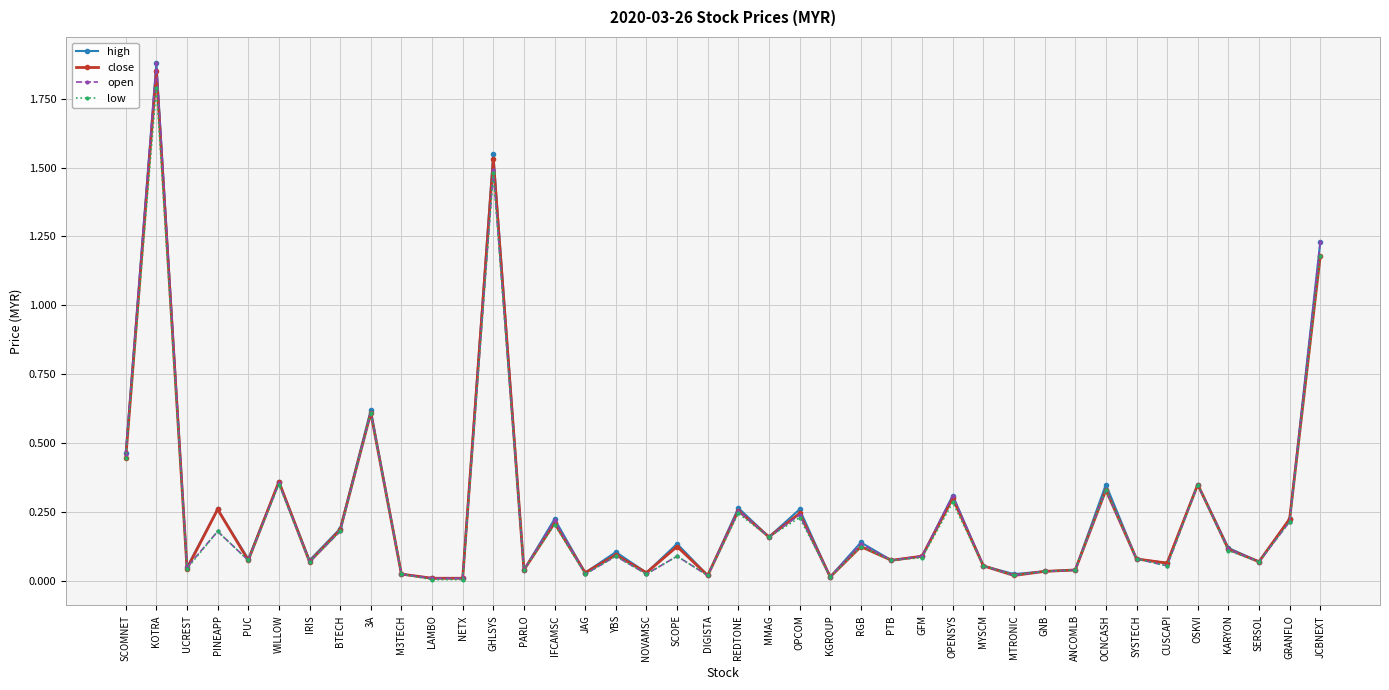

Which series changed the most between IFCAMSC and GFM?

high